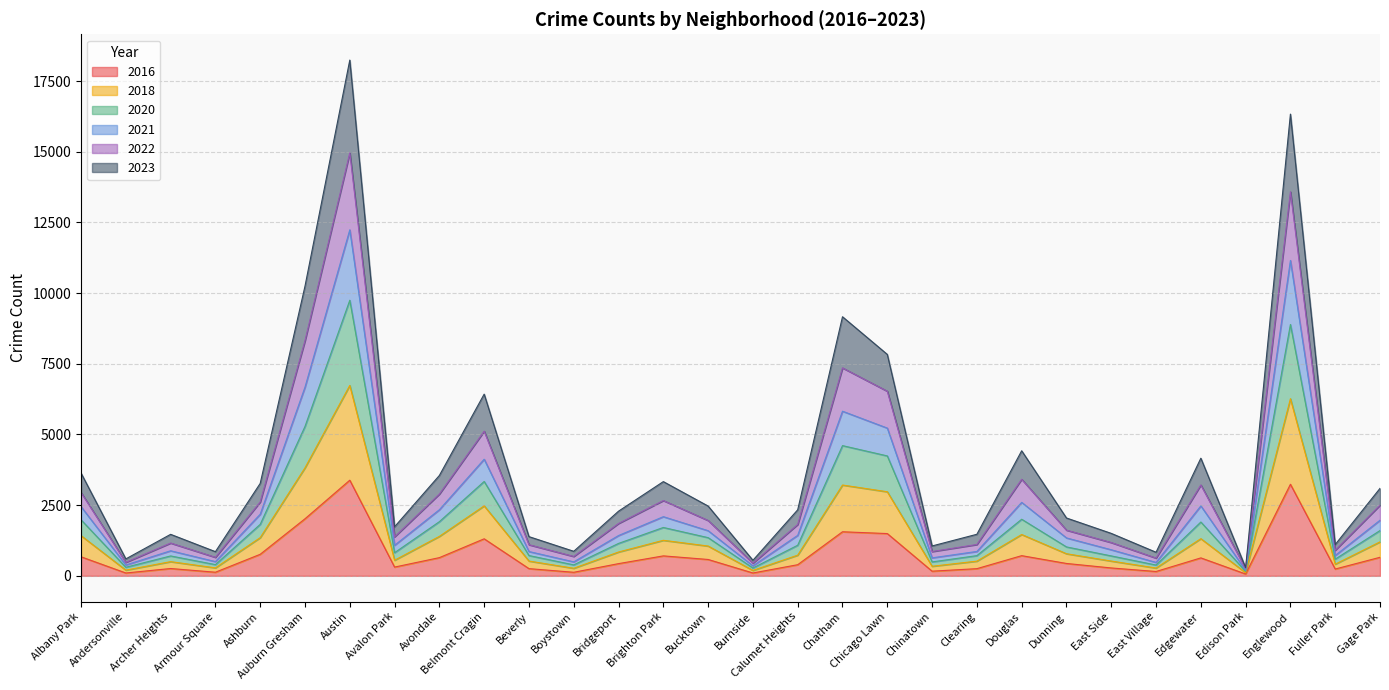

What are all the series names shown in the legend?

2016, 2018, 2020, 2021, 2022, 2023